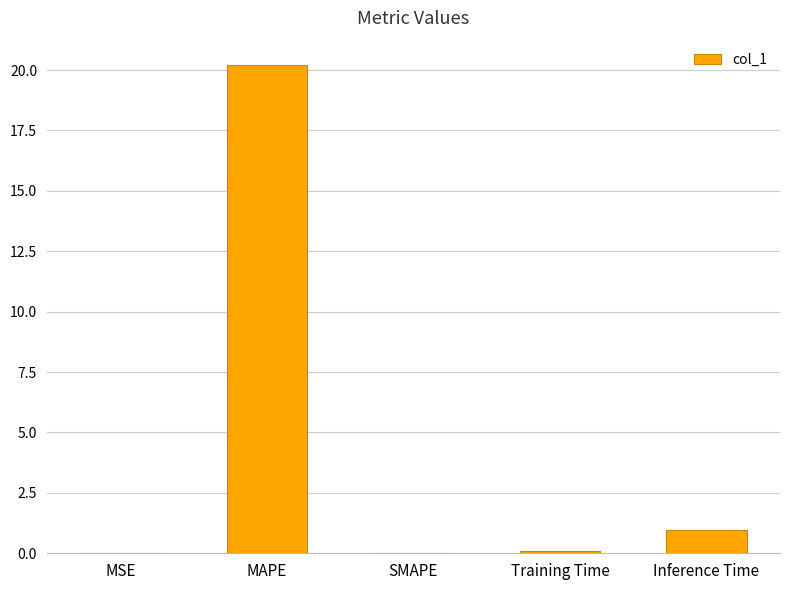

Which label corresponds to the largest value in the chart?

MAPE